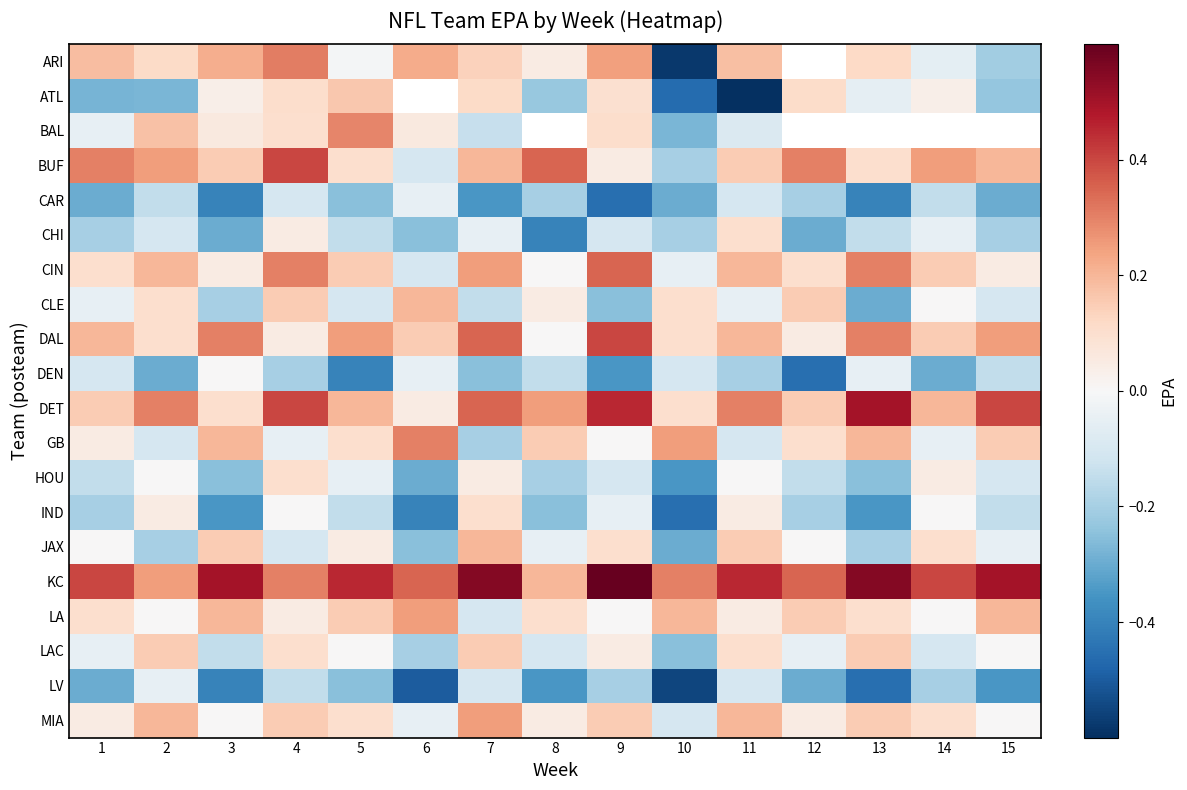

The value of HOU at 15 is -0.1. True or false?

False